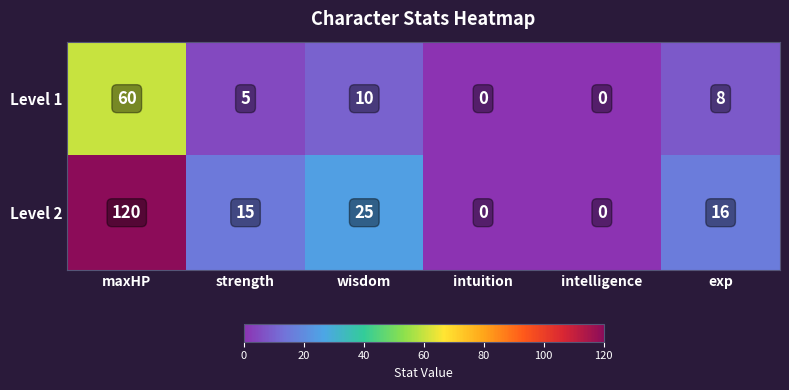

At which category is the sum across all series the highest?

maxHP